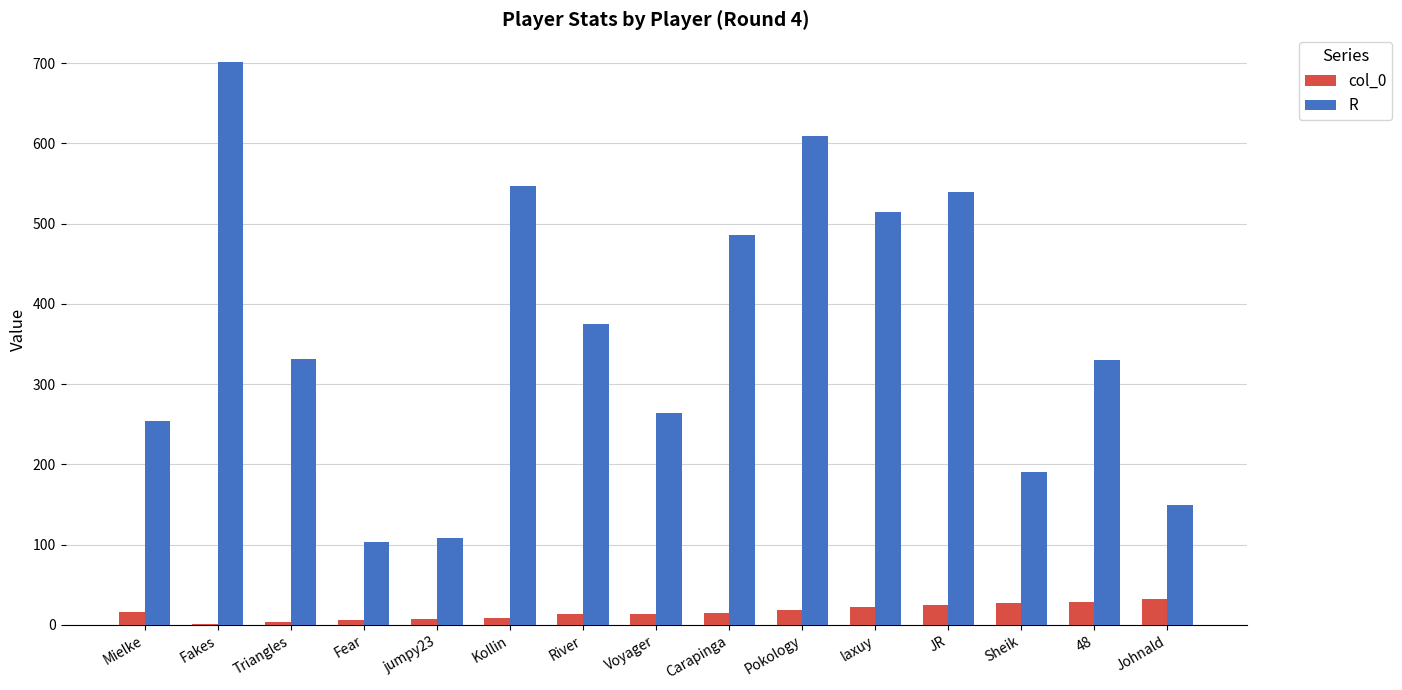

Read the col_0 value at Johnald.

32